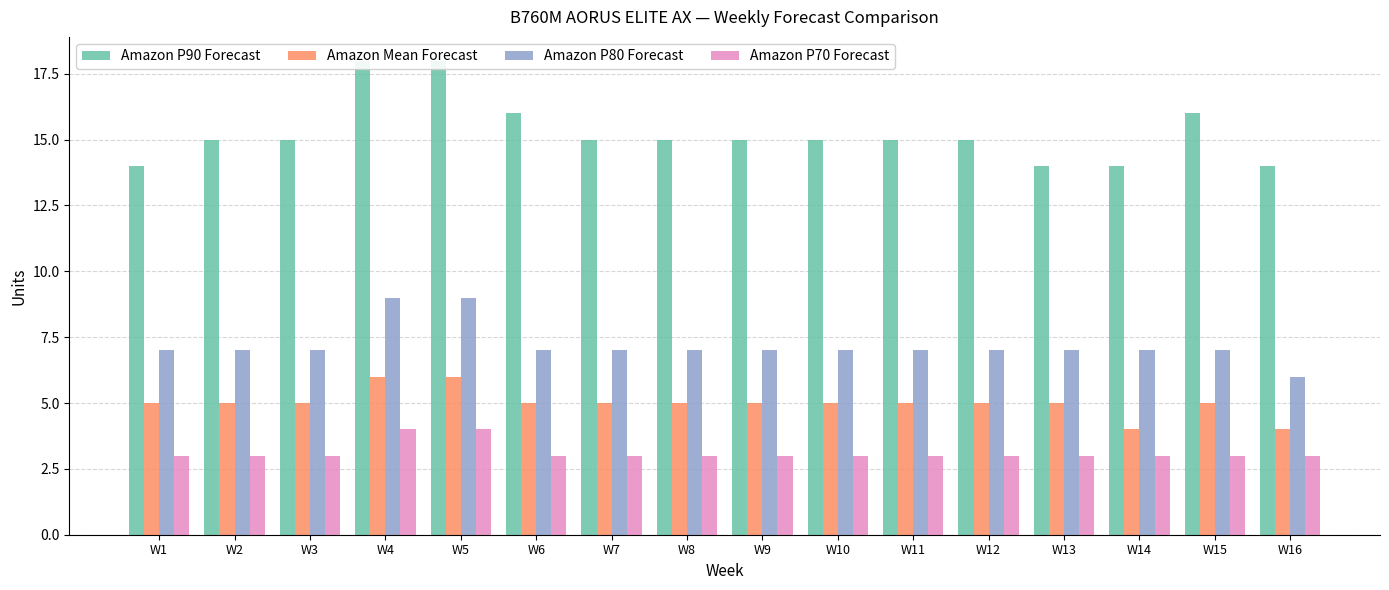

At W13, list the series in order from smallest to largest.

Amazon P70 Forecast, Amazon Mean Forecast, Amazon P80 Forecast, Amazon P90 Forecast